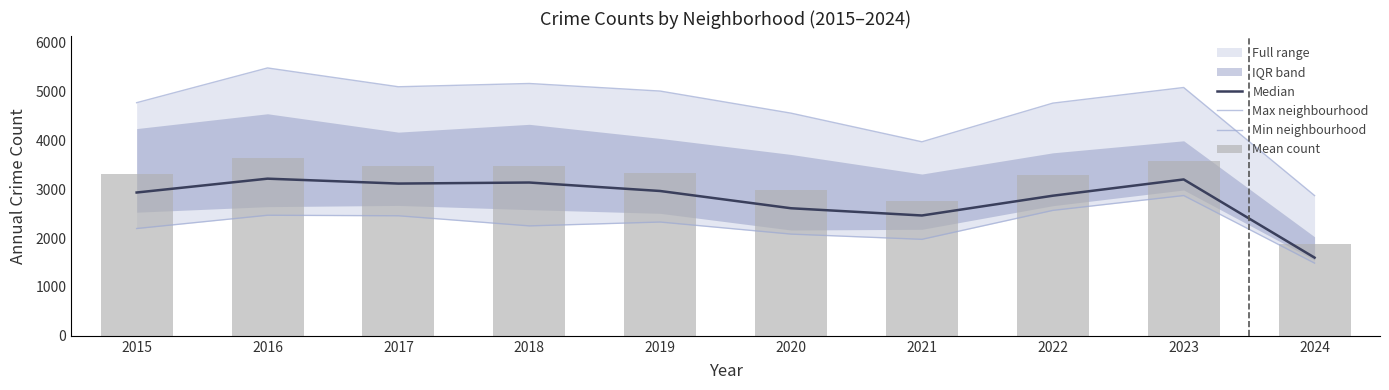

At which category does the chart reach its minimum across all series?

2024